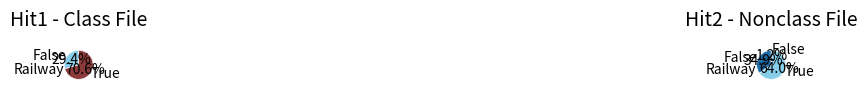

Is the sum of True and False greater than half?

No